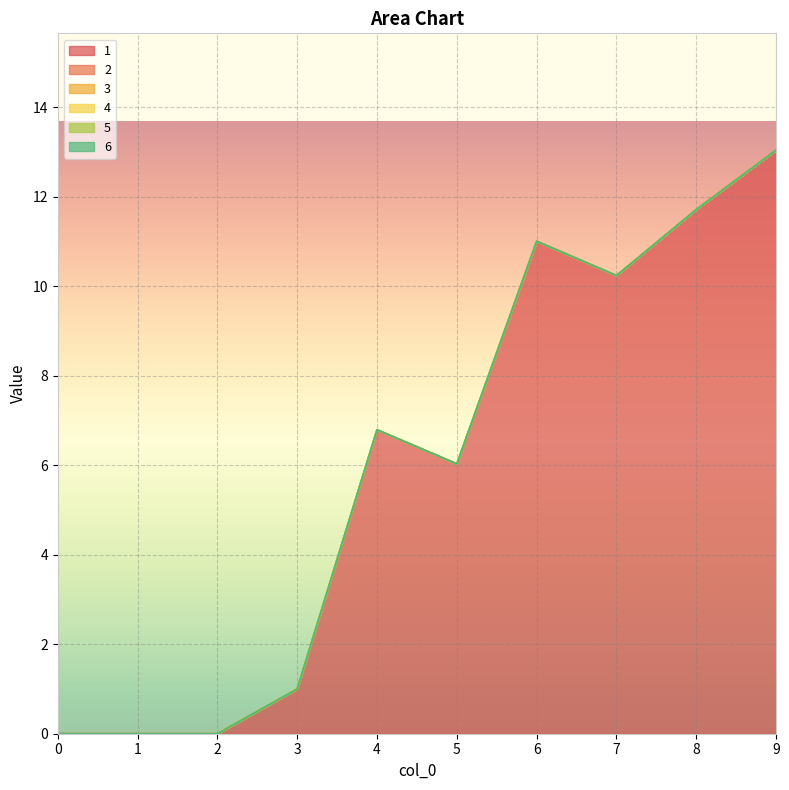

At which category is the sum across all series the highest?

9